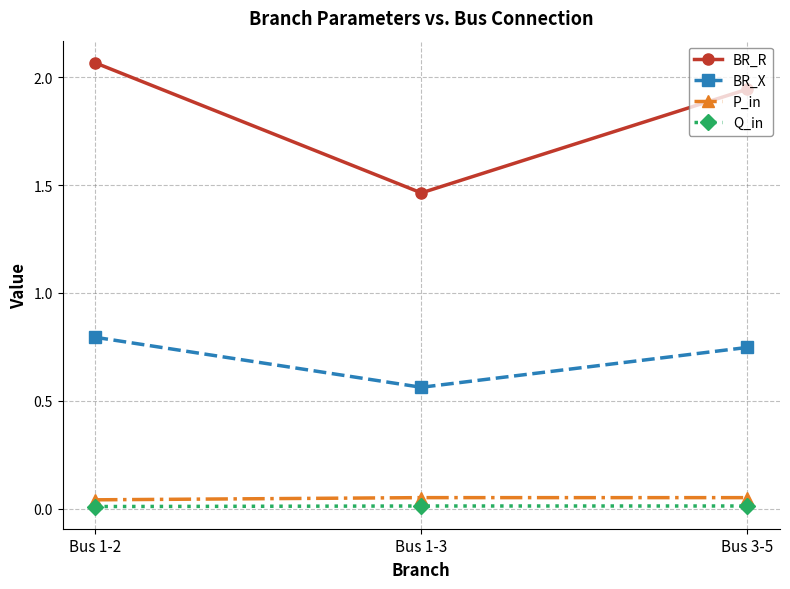

Is it true that BR_R equals 0.8 at Bus 1-3?

False